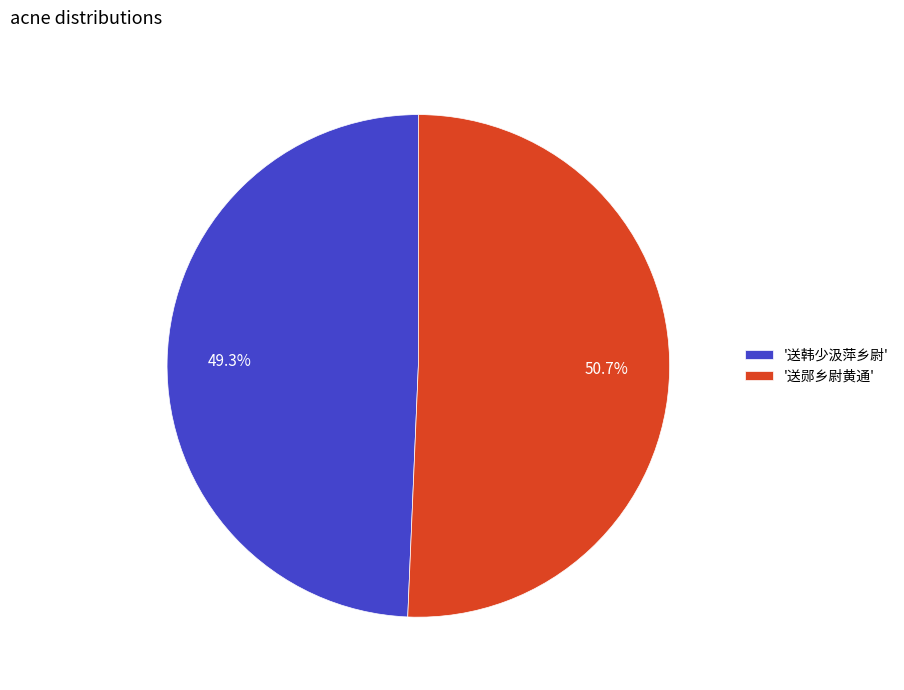

Which category accounts for the majority?

'送郧乡尉黄通'